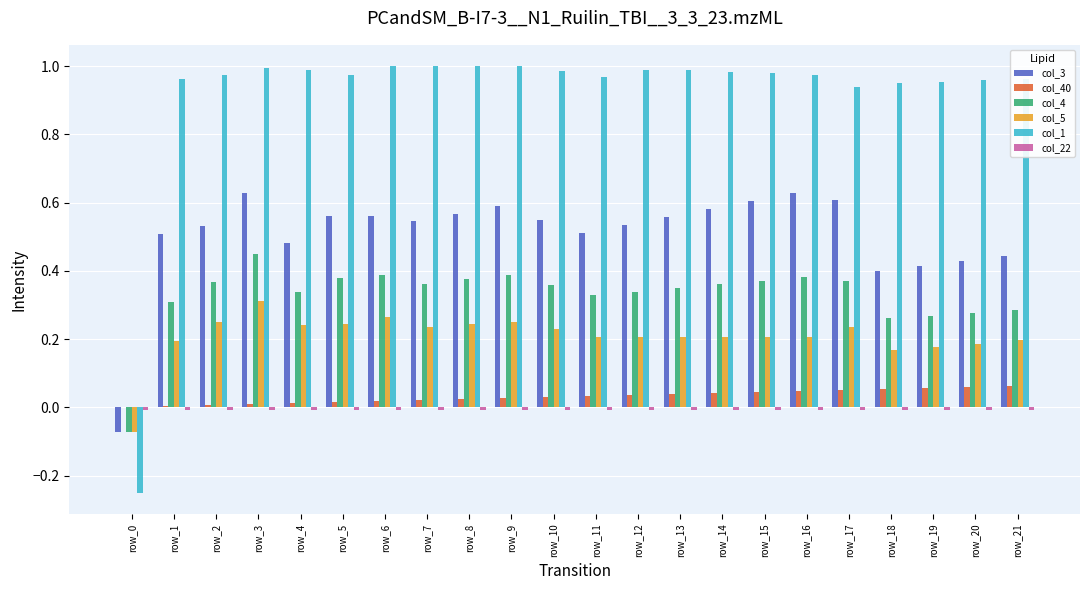

The value of col_1 at row_7 is 1.0. True or false?

True